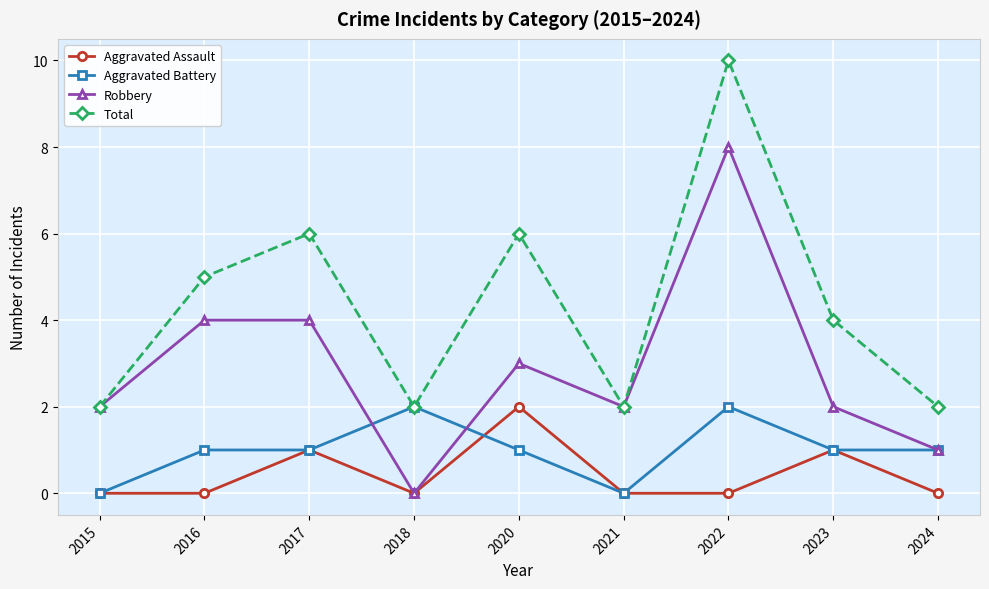

What is the value of the Aggravated Assault point at the 8th from the left?

1